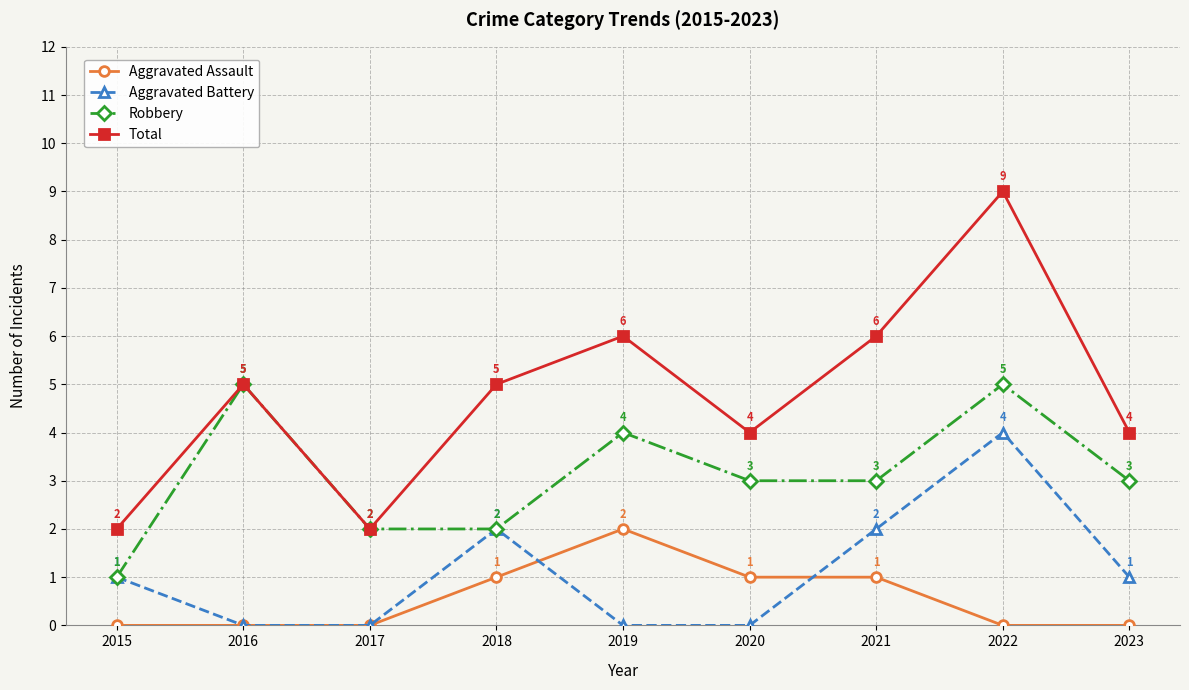

Reading left to right, transcribe all the data shown in this chart.

Aggravated Assault: 2015=0	2016=0	2017=0	2018=1	2019=2	2020=1	2021=1	2022=0	2023=0
Aggravated Battery: 2015=1	2016=0	2017=0	2018=2	2019=0	2020=0	2021=2	2022=4	2023=1
Robbery: 2015=1	2016=5	2017=2	2018=2	2019=4	2020=3	2021=3	2022=5	2023=3
Total: 2015=2	2016=5	2017=2	2018=5	2019=6	2020=4	2021=6	2022=9	2023=4